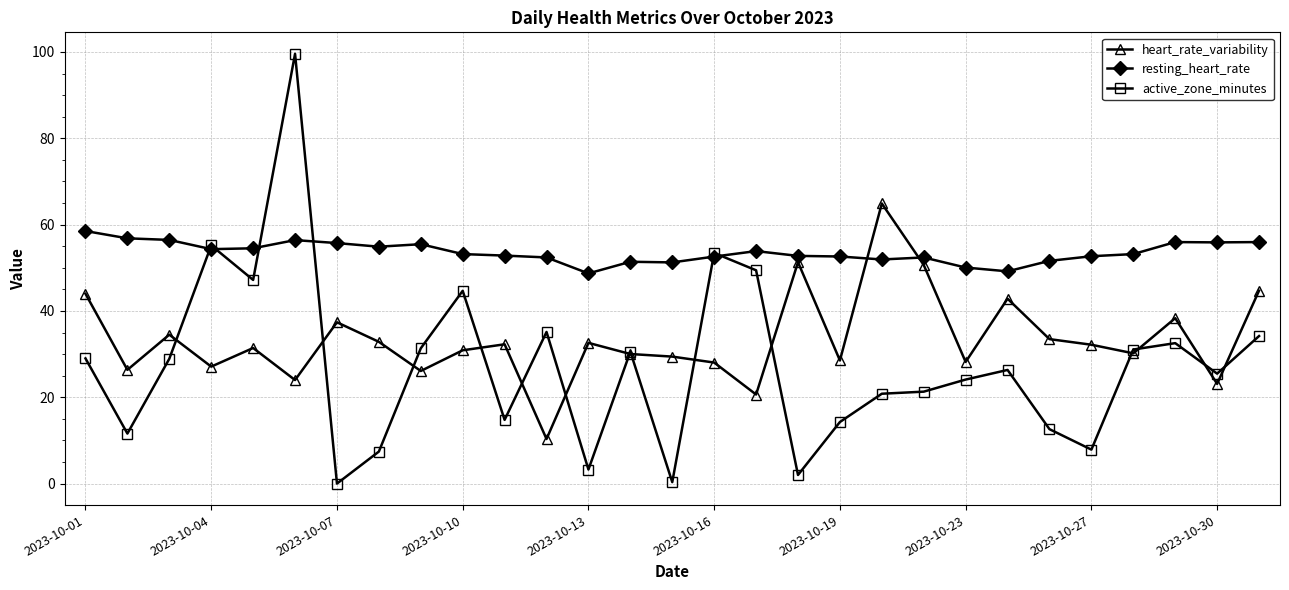

Which series has the widest spread of values?

active_zone_minutes